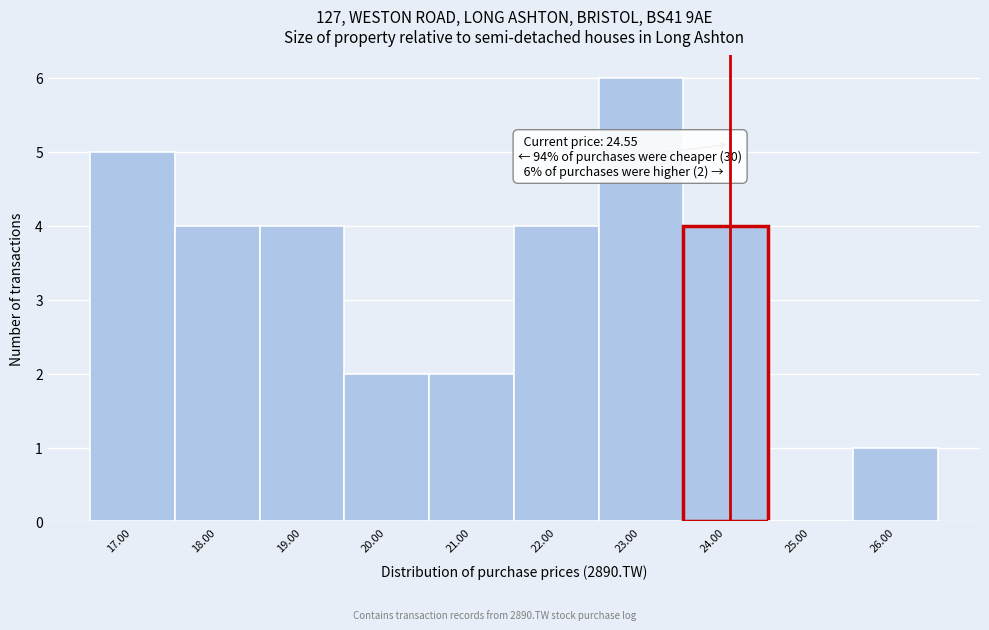

Reading left to right, extract all data points from this chart.

17.00=5	18.00=4	19.00=4	20.00=2	21.00=2	22.00=4	23.00=6	24.00=4	25.00=0	26.00=1